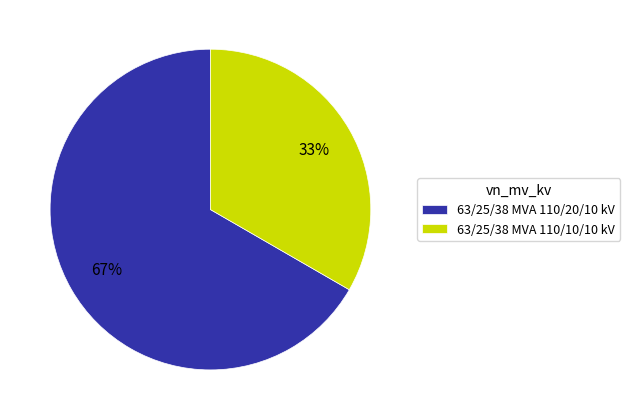

Combined, do 63/25/38 MVA 110/20/10 kV and 63/25/38 MVA 110/10/10 kV account for over 50%?

Yes